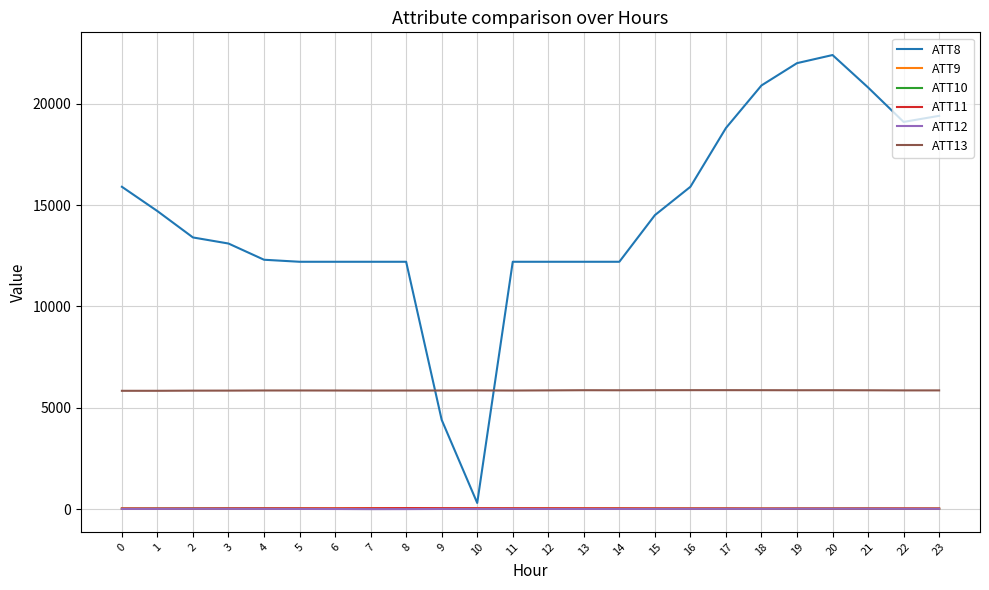

Which series has the widest spread of values?

ATT8